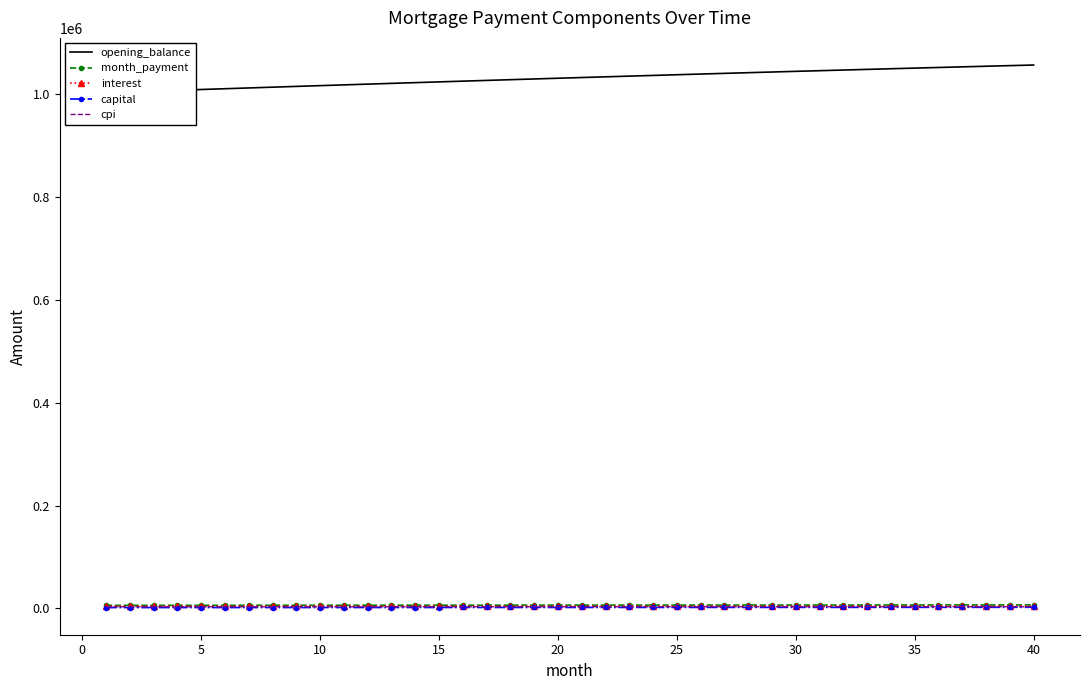

What is the spread (max minus min) of values at 35?

1013621.4